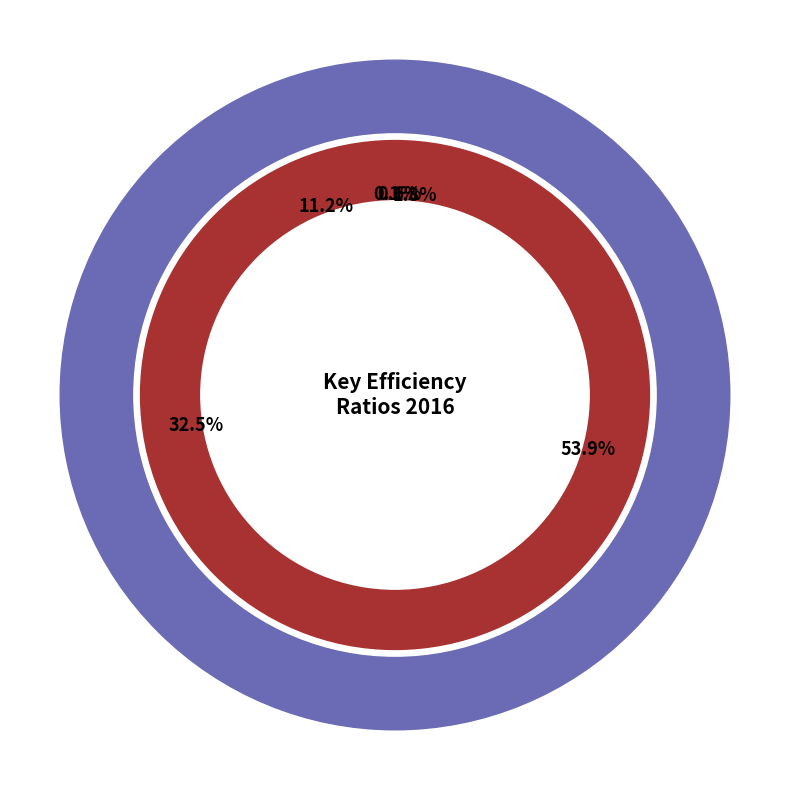

To the nearest percent, what is the average slice percentage?

17%